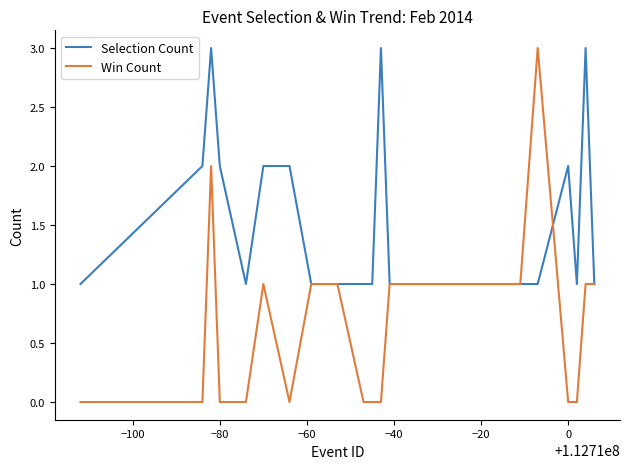

Rank the series by their average value, from highest to lowest.

Selection Count, Win Count